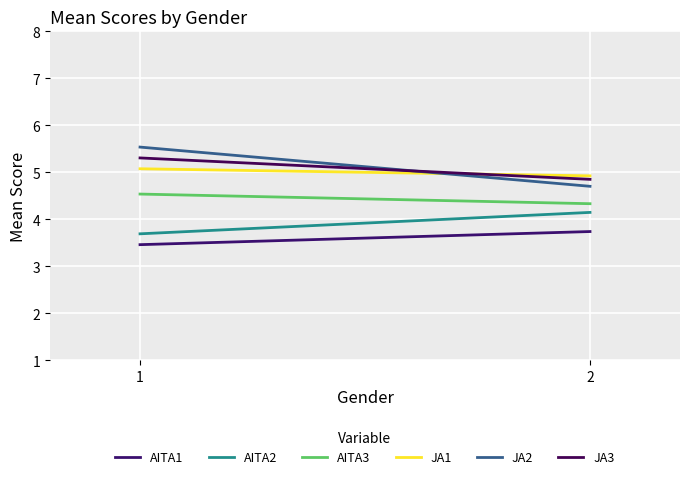

How many data points in JA3 are less than 5?

1